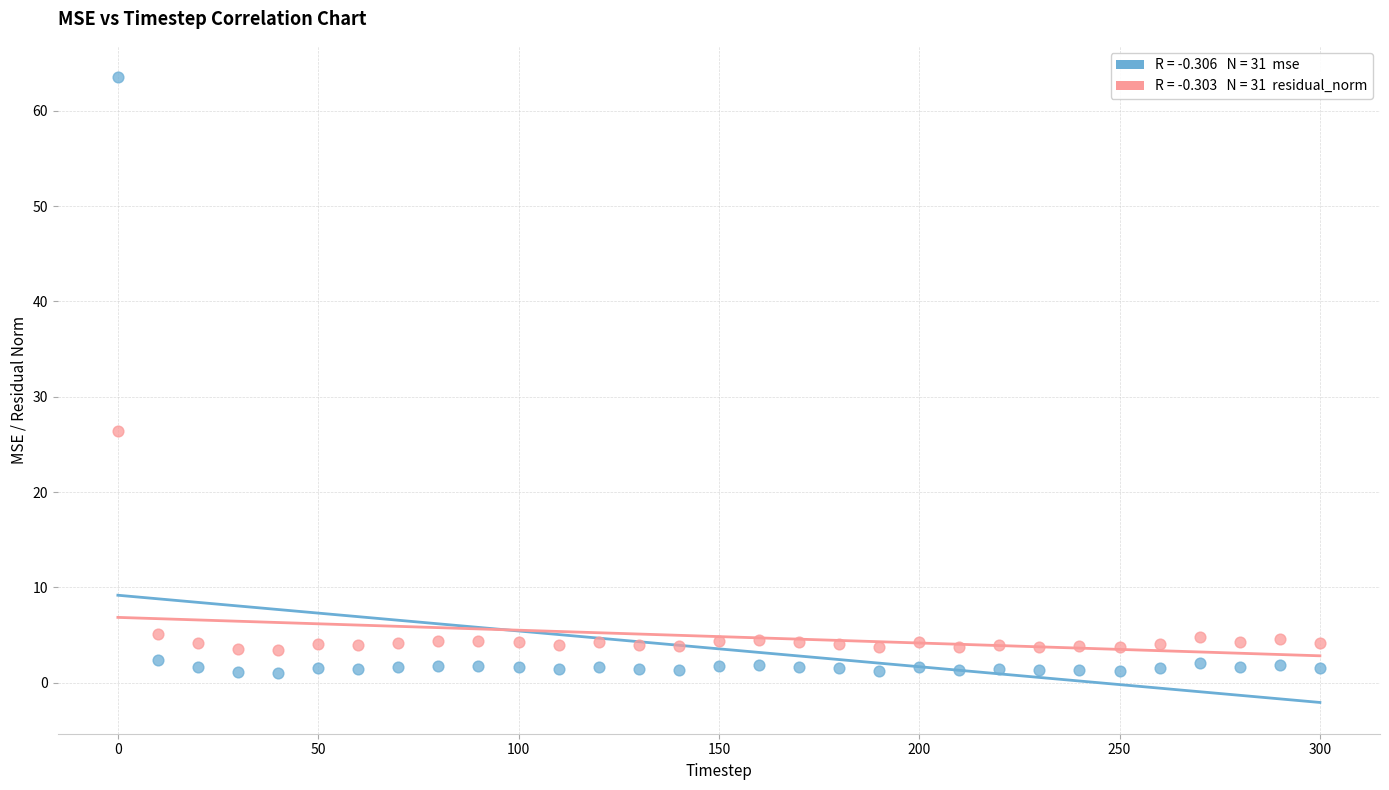

Across all series, what Y value is closest to 32?

26.4